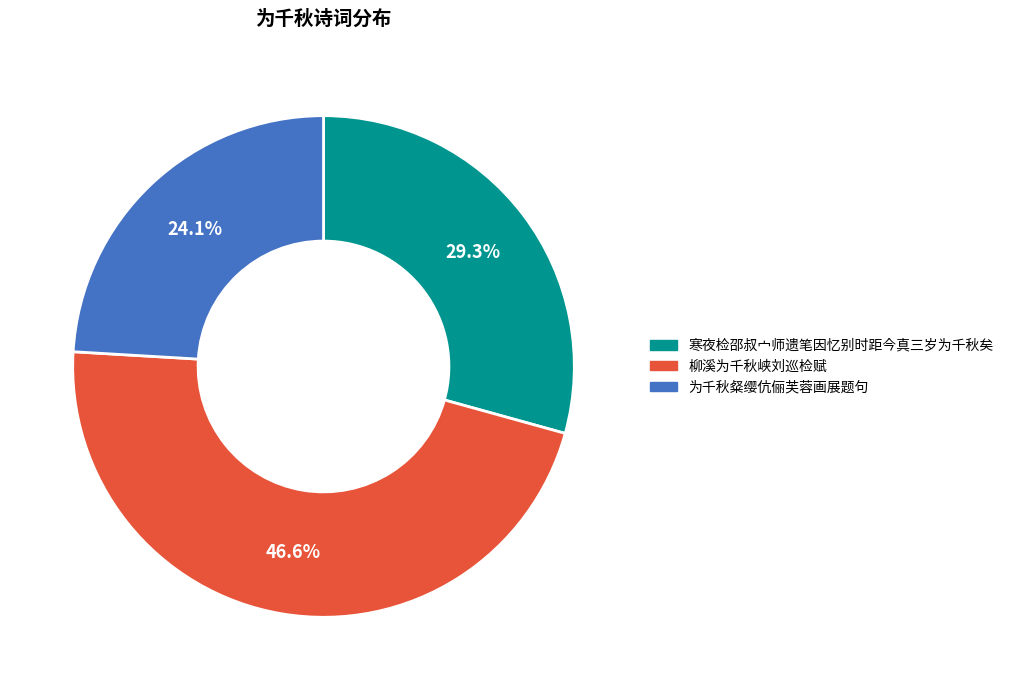

Combined, do 寒夜检邵叔宀师遗笔因忆别时距今真三岁为千秋矣 and 为千秋粲缨伉俪芙蓉画展题句 account for over 50%?

Yes